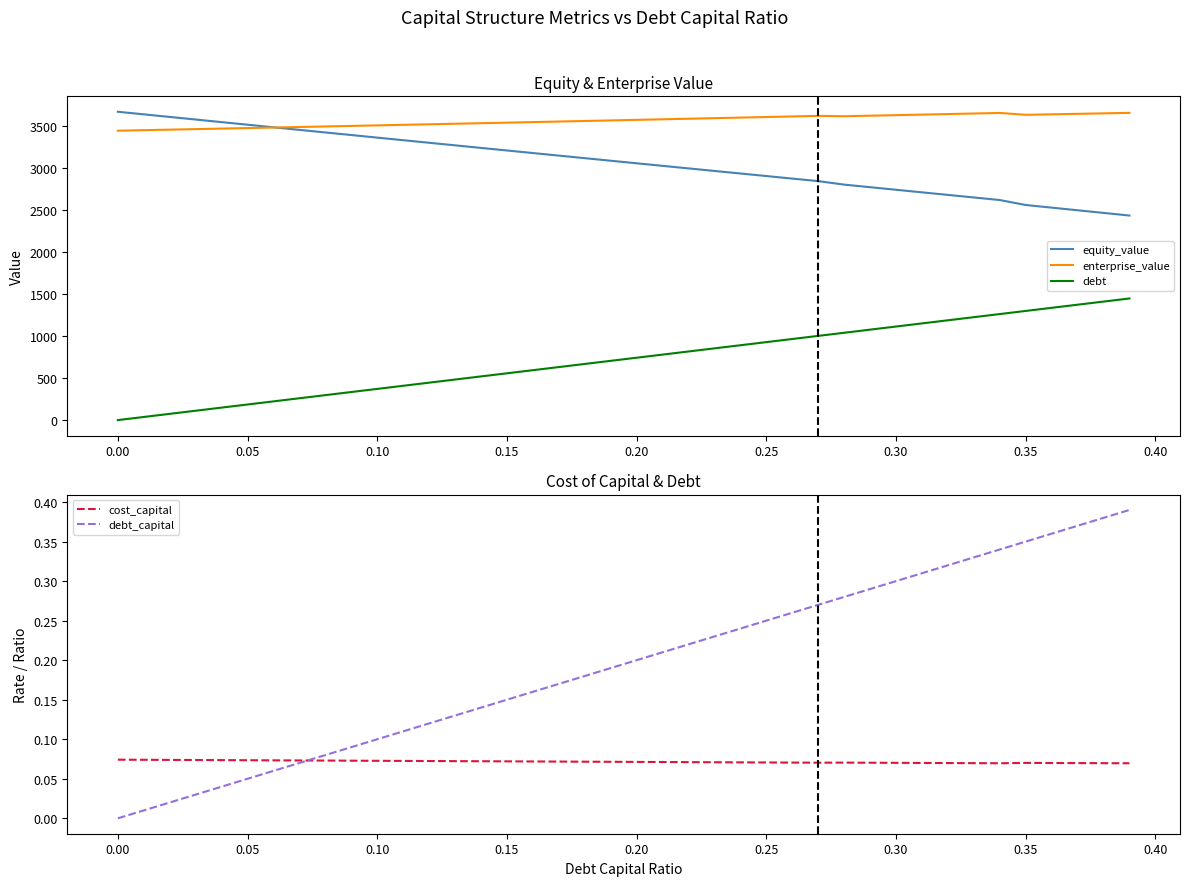

What is the value of the enterprise_value point at the 28th from the left?

3625.6